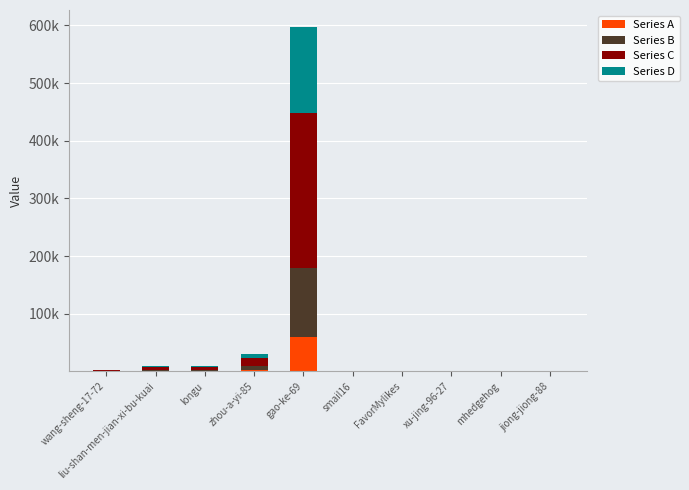

What is the average value of the Series D series?

16257.5